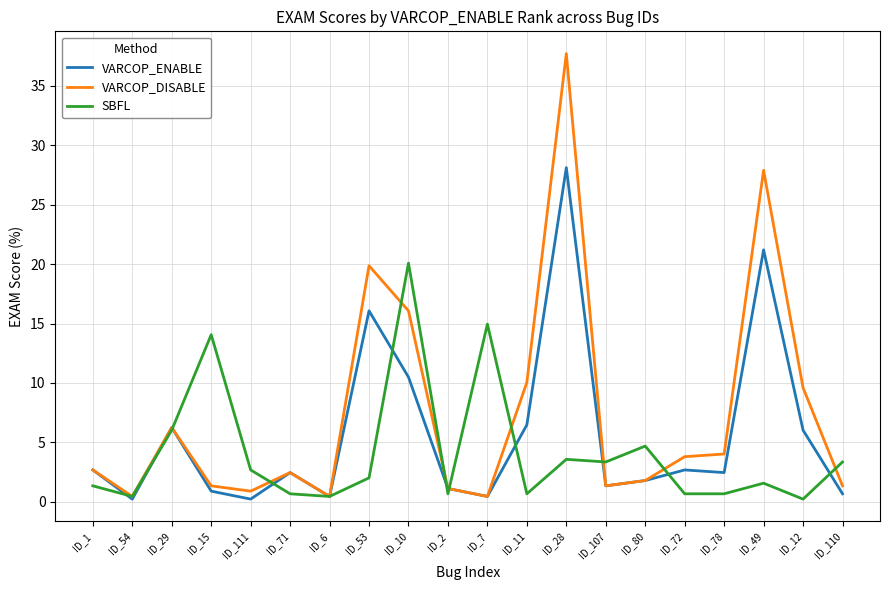

Rank the series by their average value, from highest to lowest.

VARCOP_DISABLE, VARCOP_ENABLE, SBFL